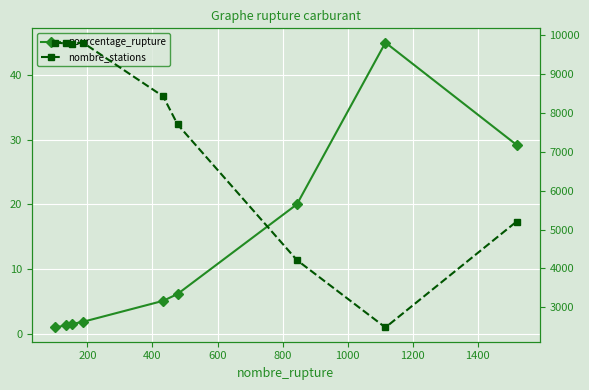

In pourcentage_rupture, how many points are higher than both neighbors (excluding endpoints)?

1